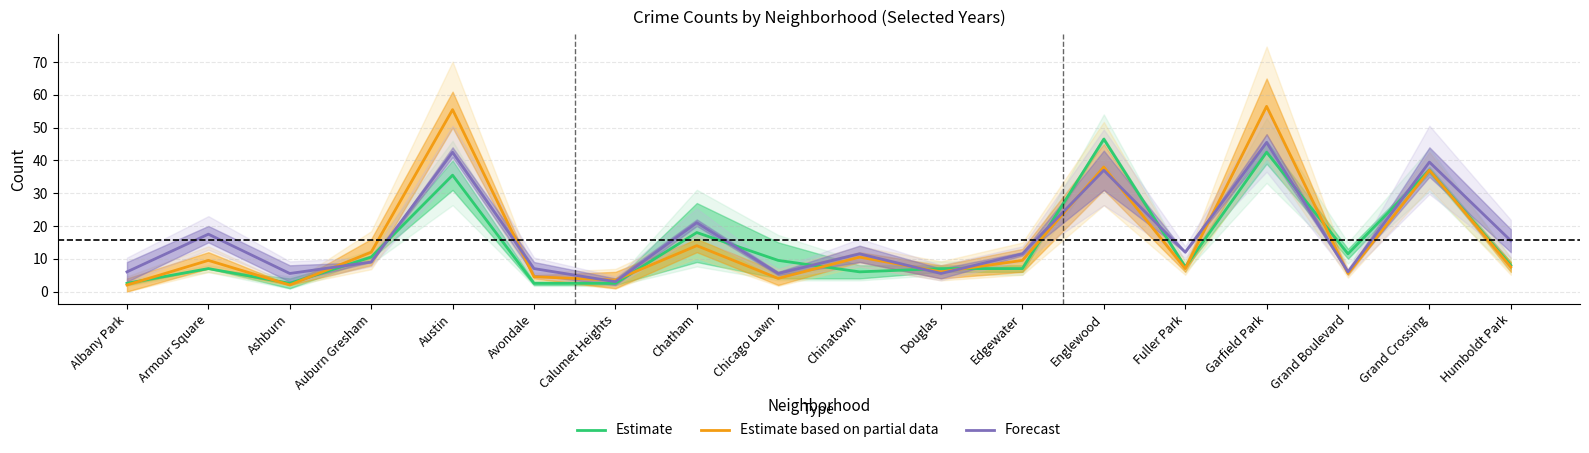

At which label does Forecast first exceed 11?

Armour Square